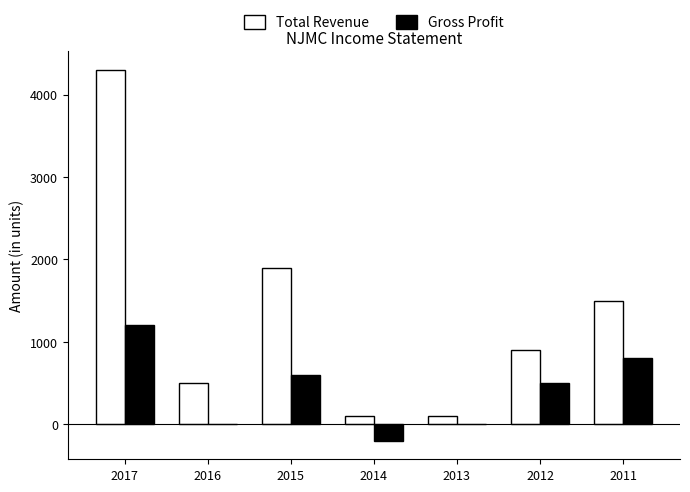

The value of Gross Profit at 2012 is 500. True or false?

True